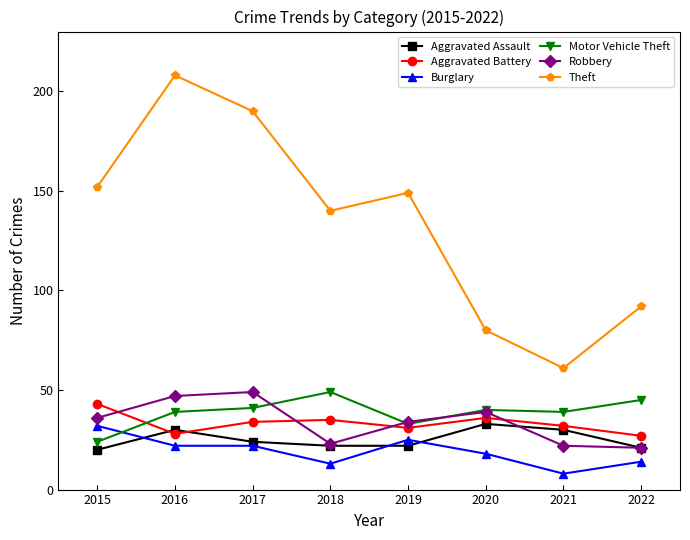

How many data points in Robbery are less than 36?

4